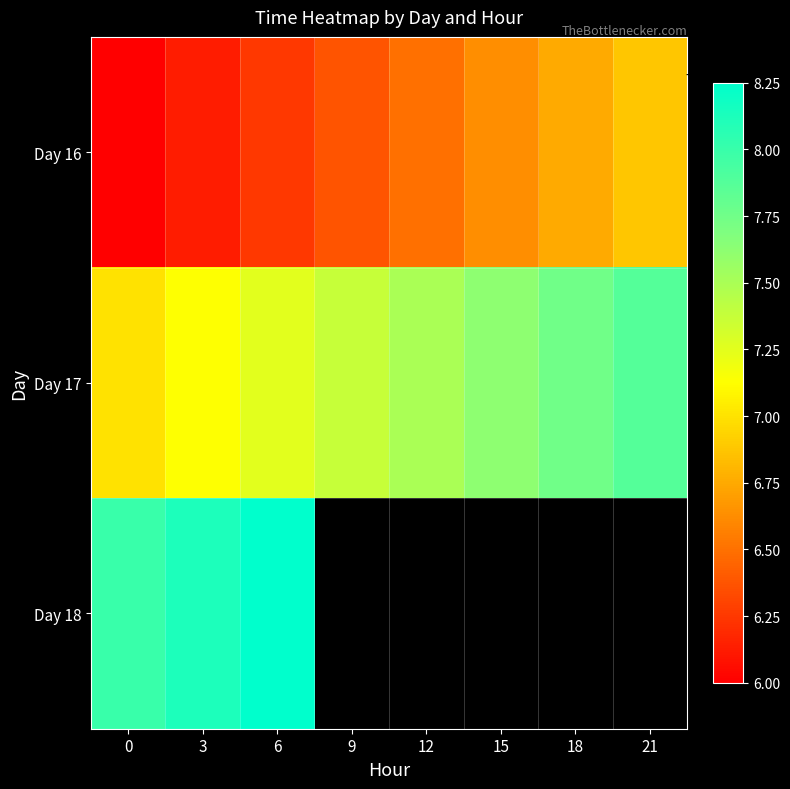

At how many categories does at least one series exceed 26587?

8